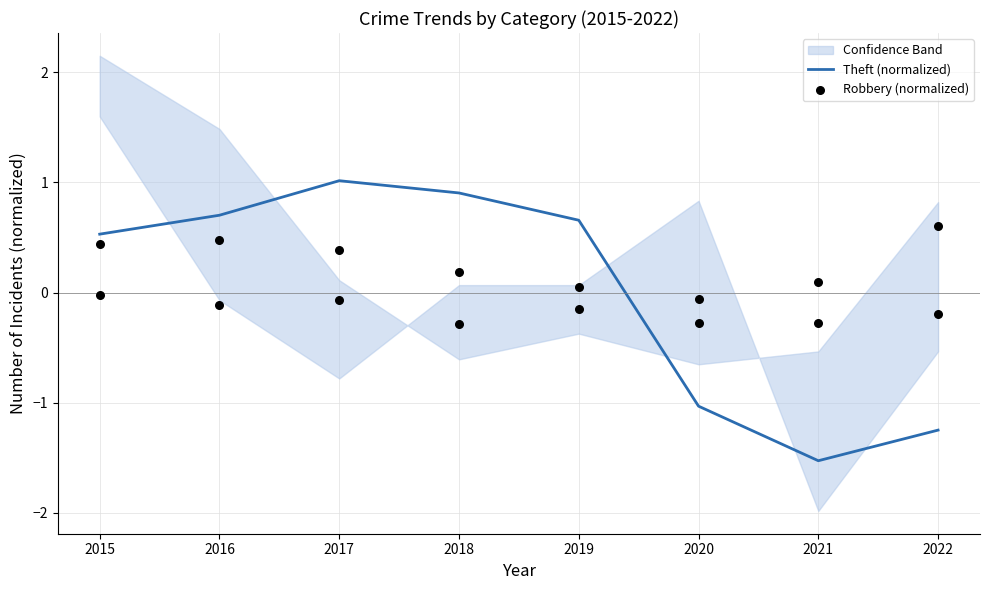

At how many categories does at least one series exceed 0?

5